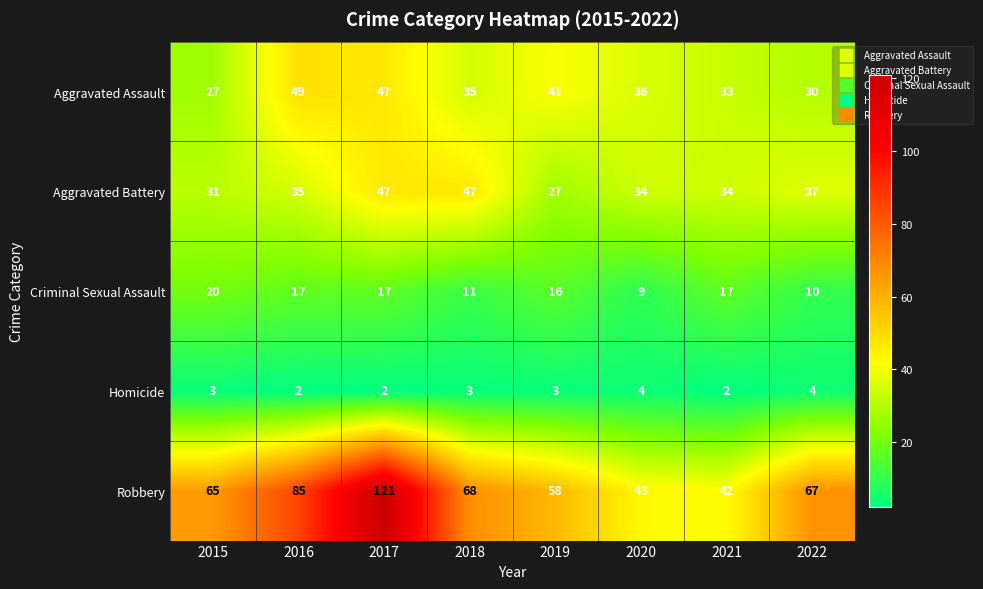

What is the average value of the Robbery series?

69